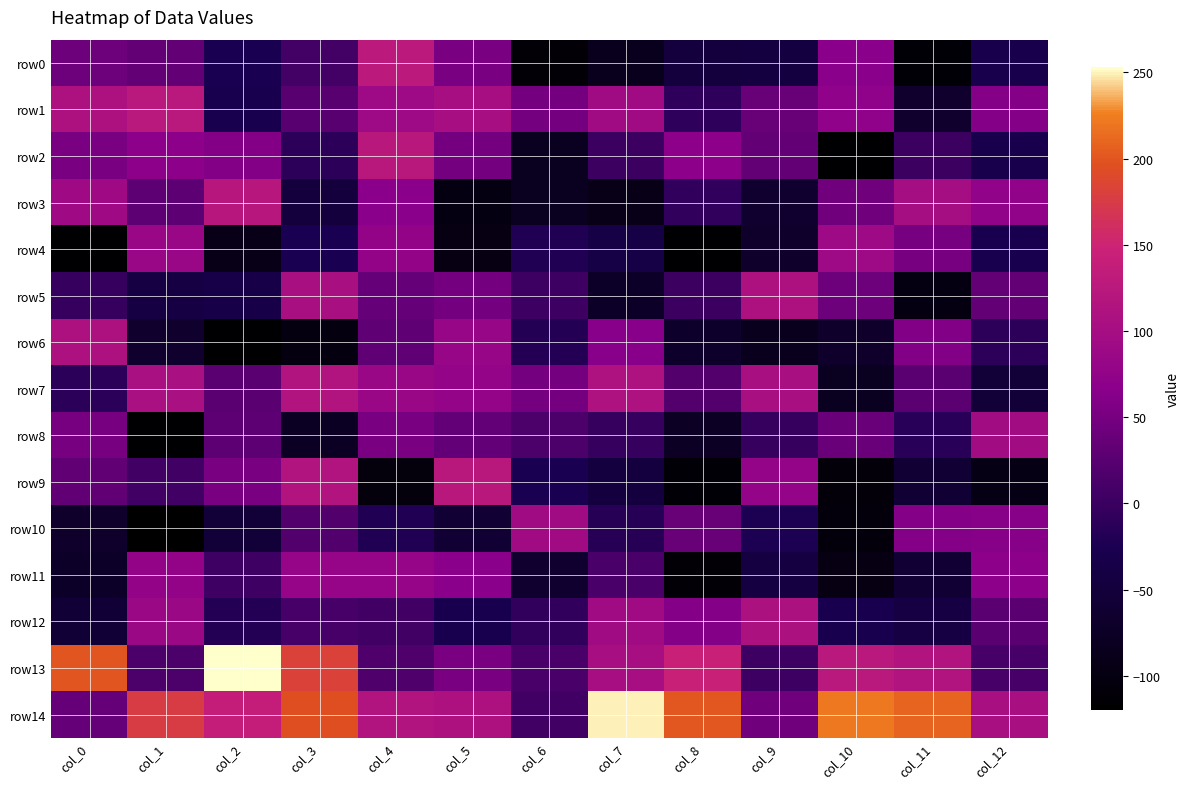

What is the greatest value displayed?

253